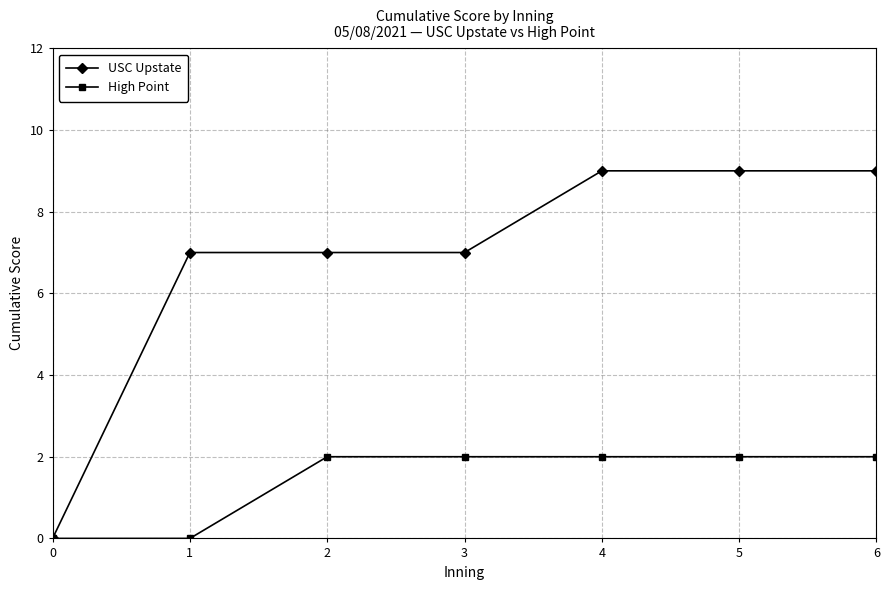

Does the chart display data point markers on the line(s)?

Yes